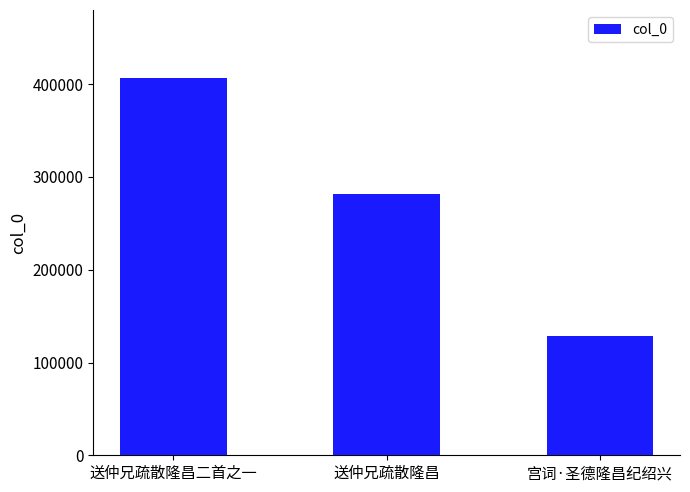

What is the label of the 3rd bar from the right?

送仲兄疏散隆昌二首之一